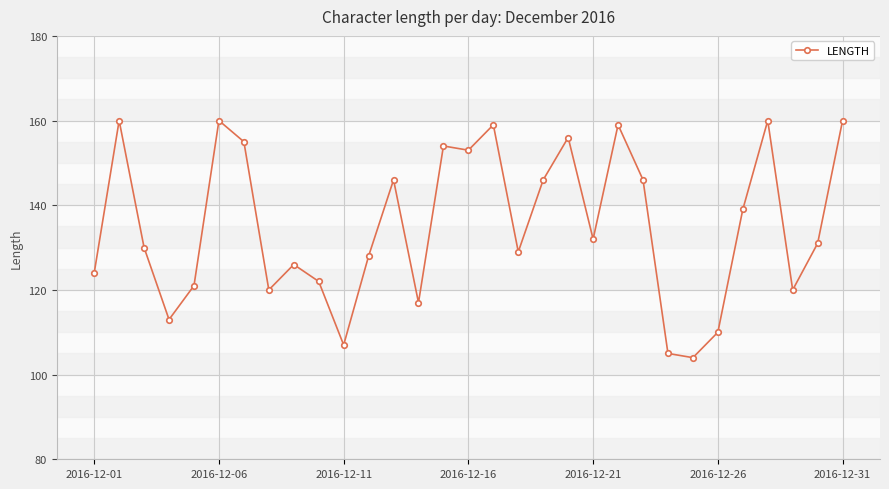

What is the value of the 8th point from the left?

120